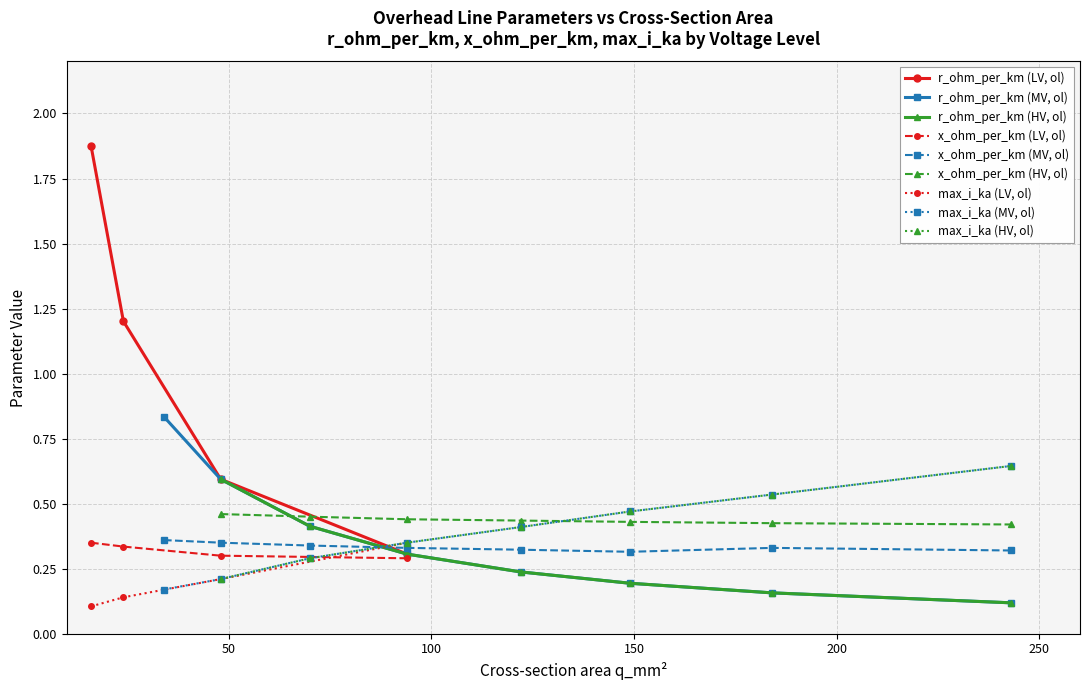

Where is max_i_ka nearest to the value 0?

16